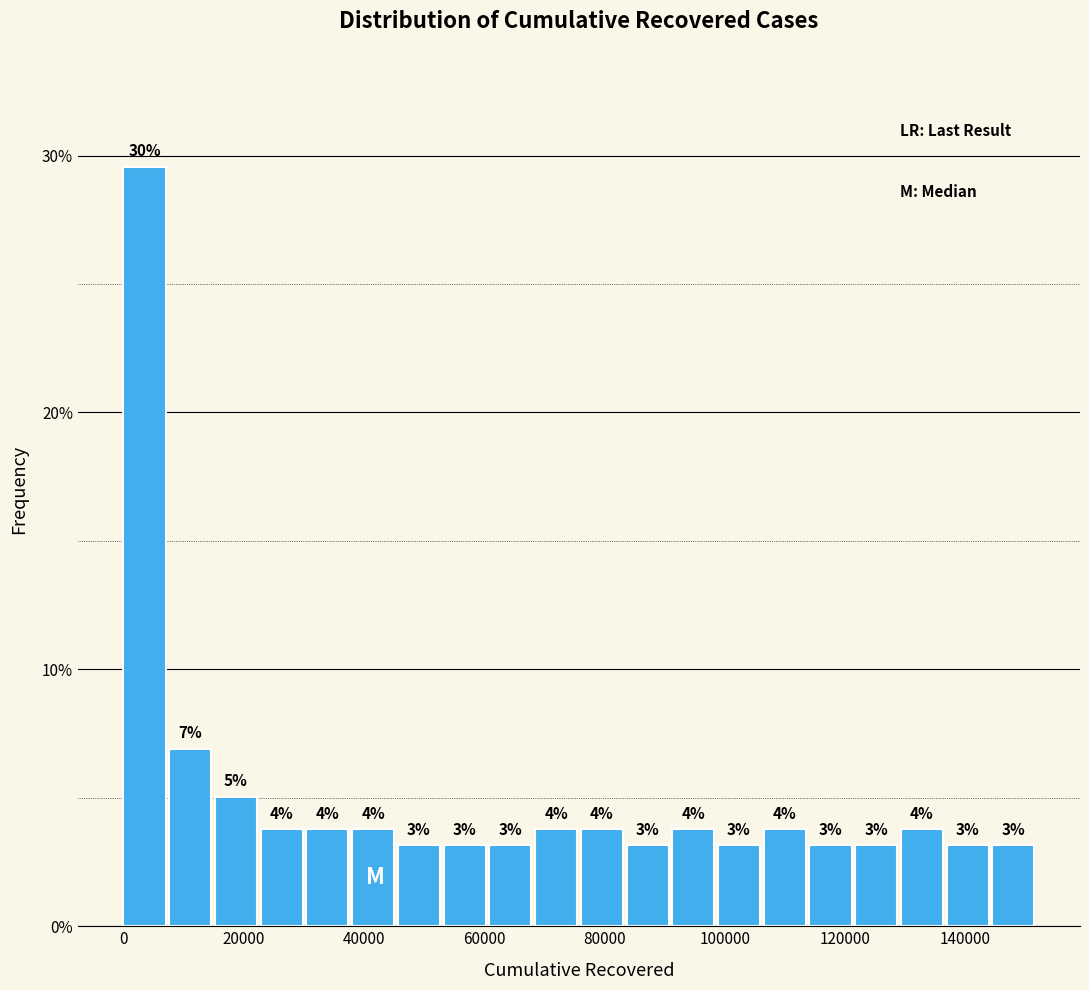

Read against the x-axis, roughly where is the centre of the tallest bar?

4000